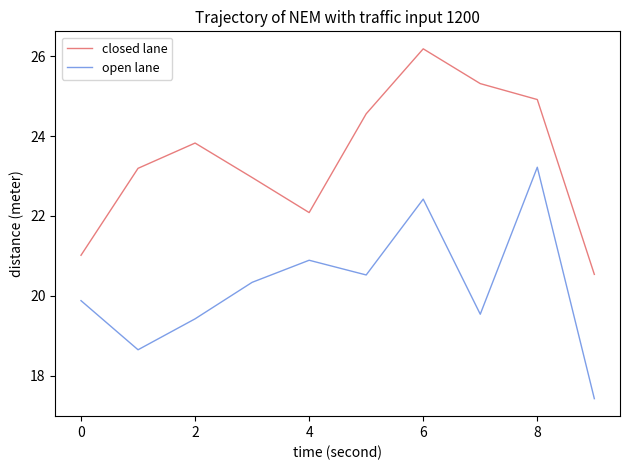

What is the minimum value for closed lane?

20.5